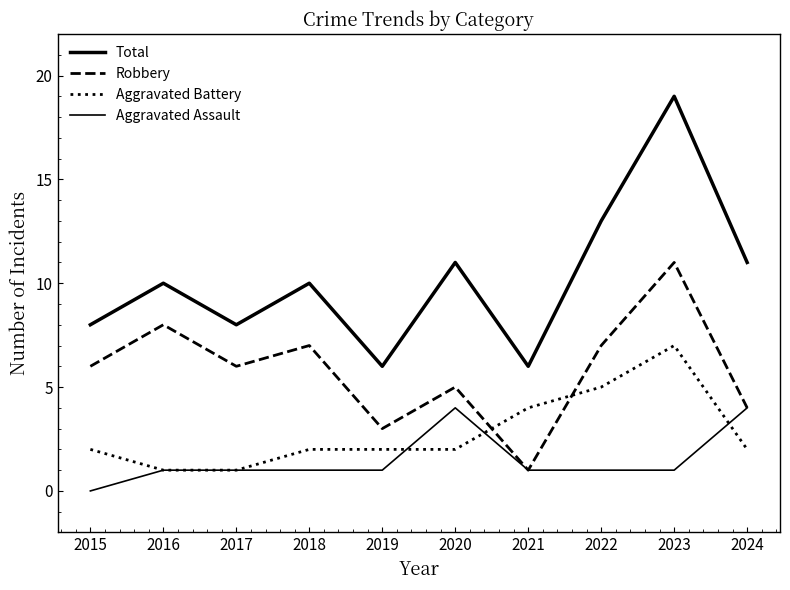

How many positive values does the Aggravated Assault series have?

9